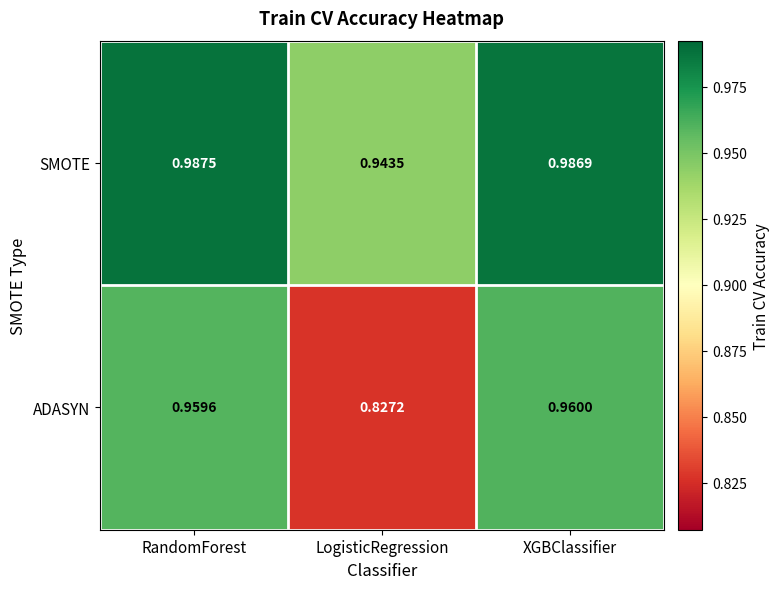

Which series changed the most between LogisticRegression and XGBClassifier?

ADASYN